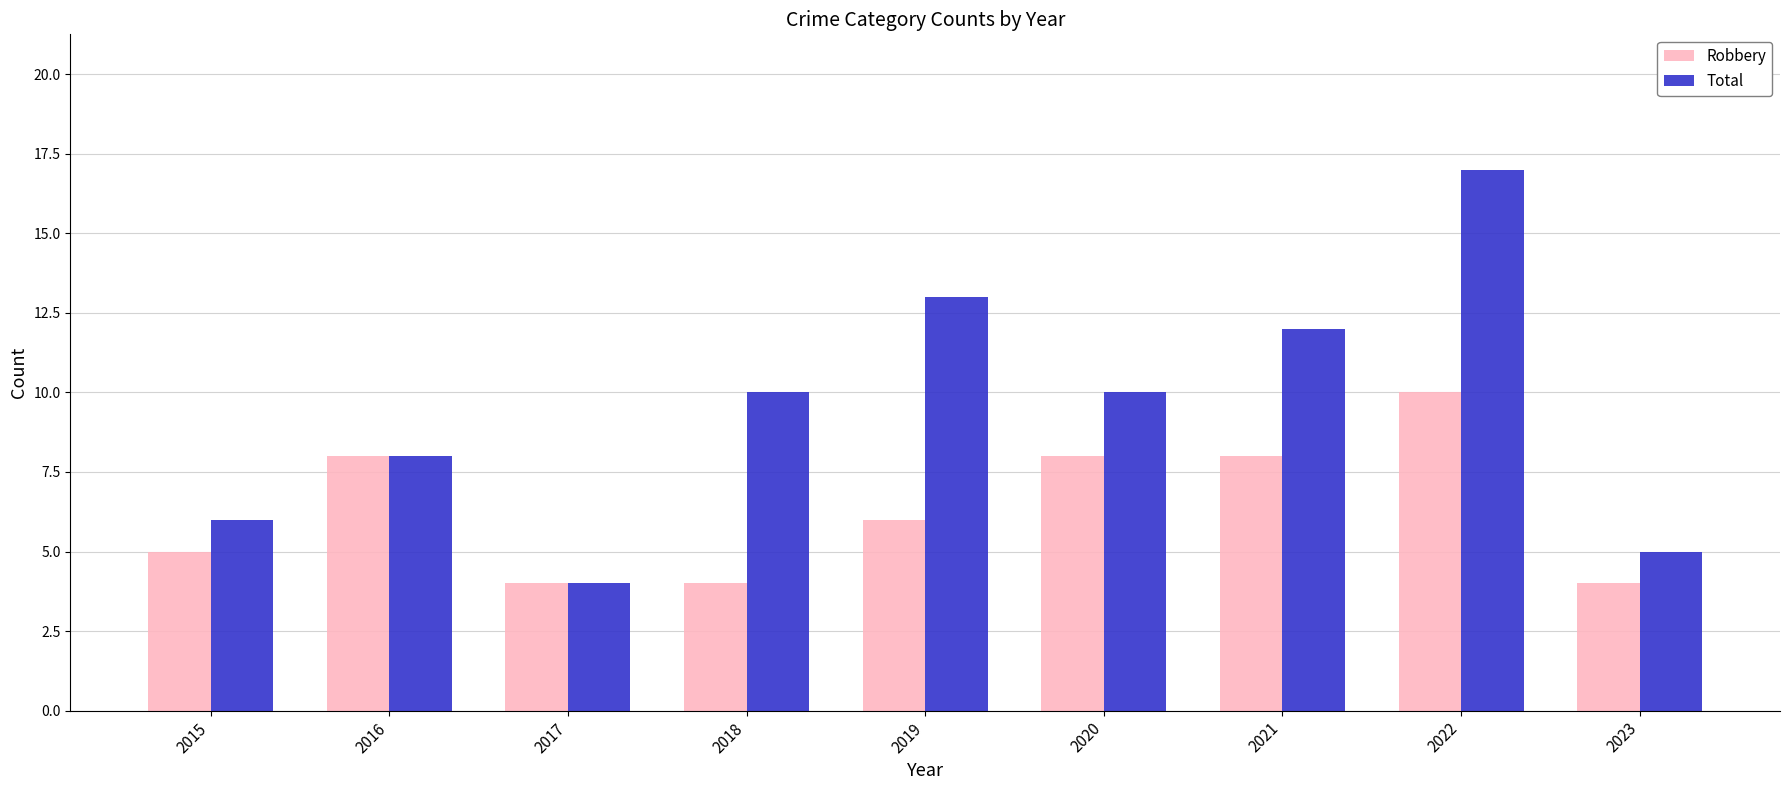

What is the sum of the Robbery values at 2021 and 2018?

12